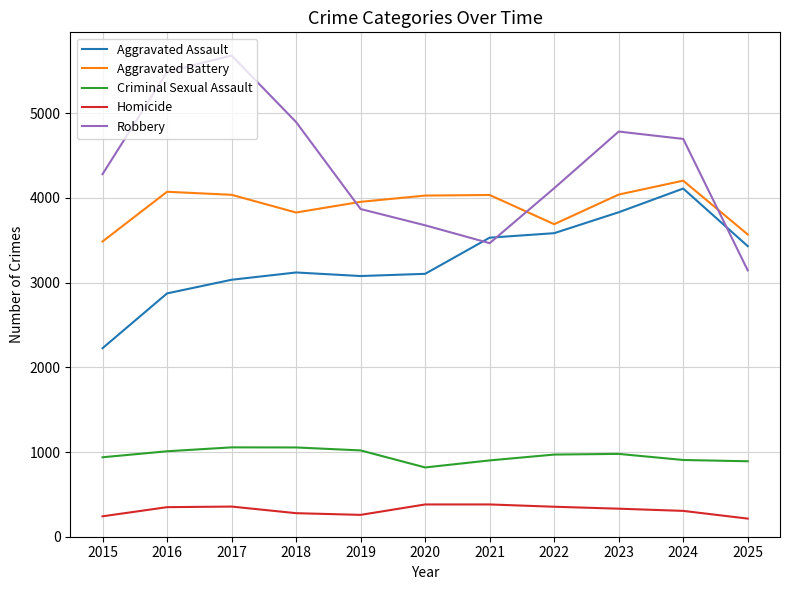

What is the highest value of the Robbery series?

5682